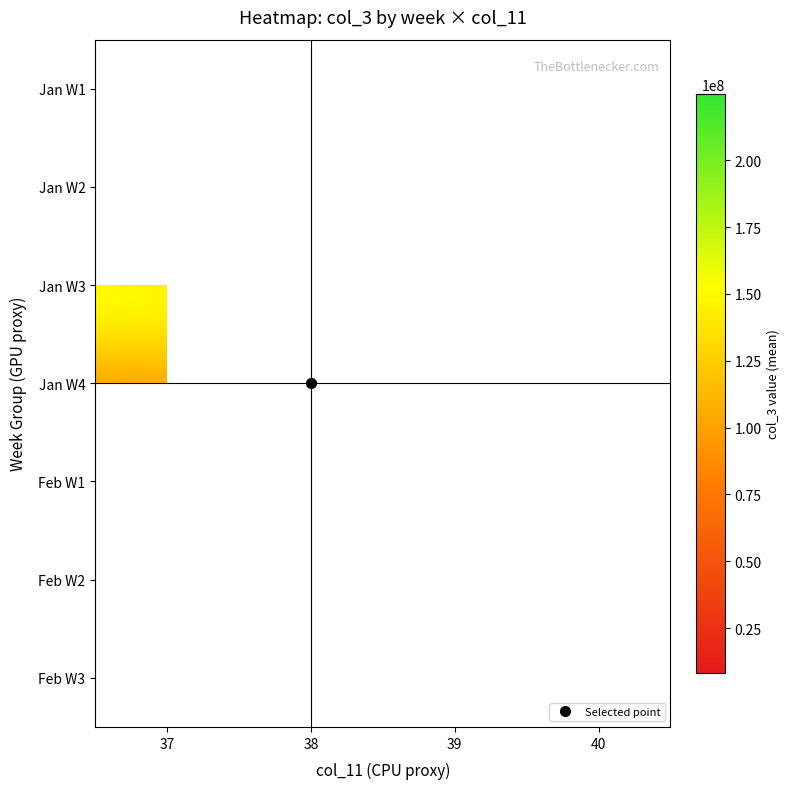

True or false: Jan W2 has a value of 59421884.9 at 37.

False